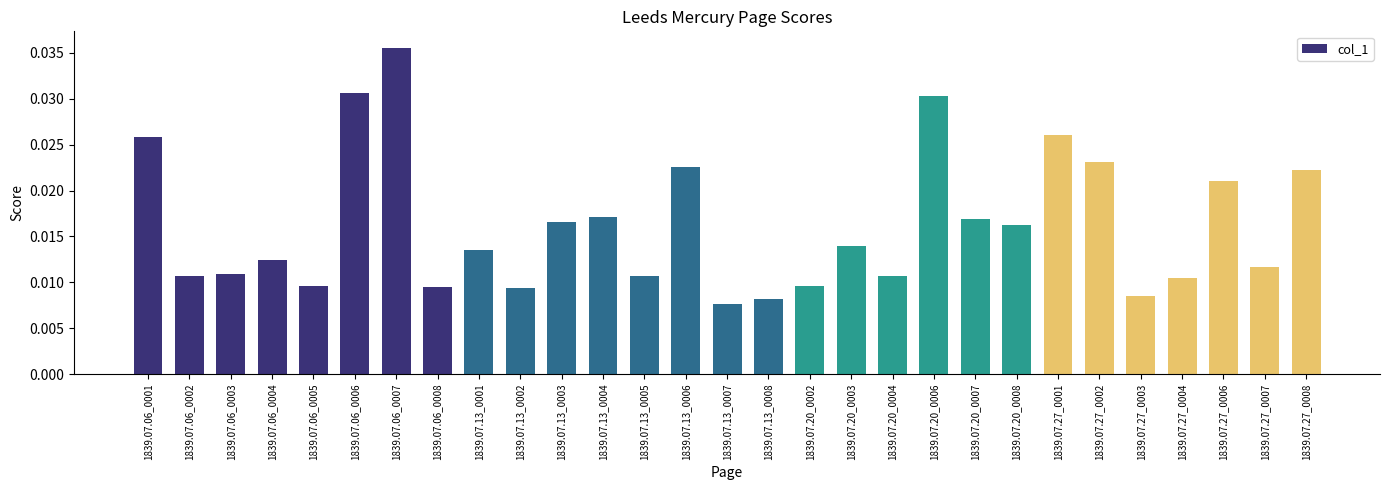

How many values are between 0 and 1?

29